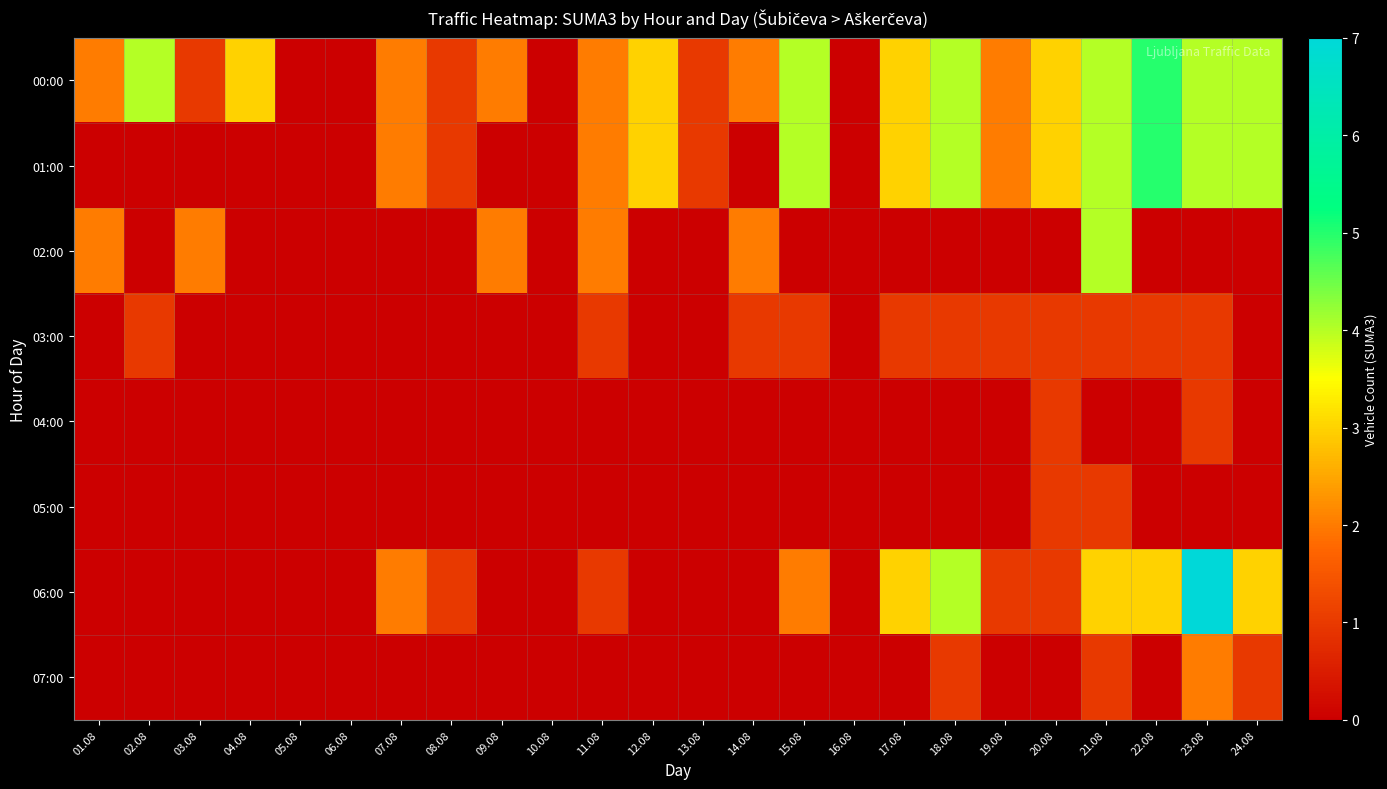

What is the spread (max minus min) of values at 21.08?

4